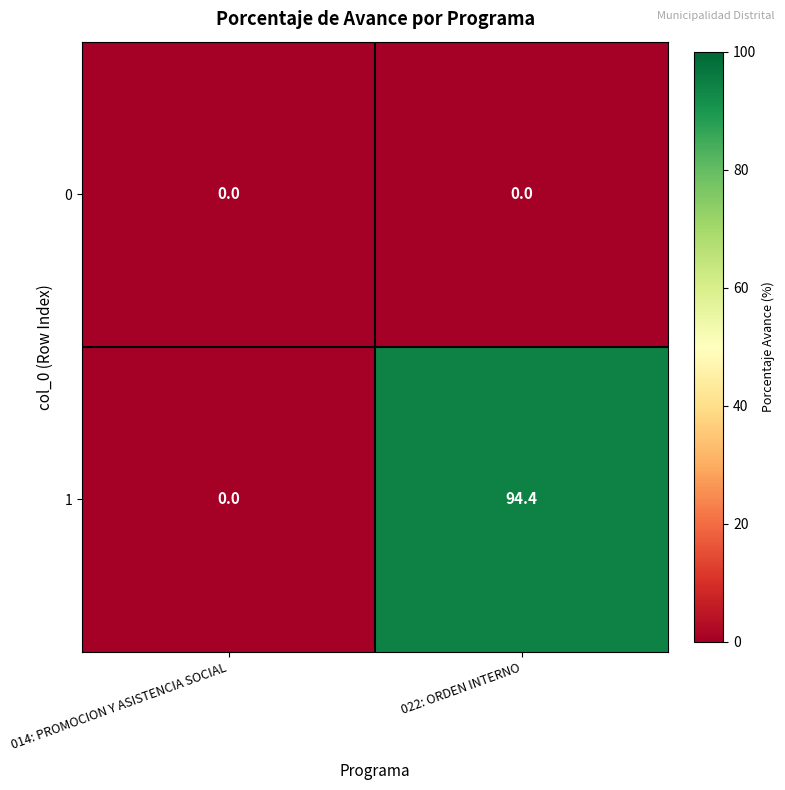

Reading left to right, transcribe all the data shown in this chart.

0: 014: PROMOCION Y ASISTENCIA SOCIAL=0.0	022: ORDEN INTERNO=0.0
1: 014: PROMOCION Y ASISTENCIA SOCIAL=0.0	022: ORDEN INTERNO=94.4